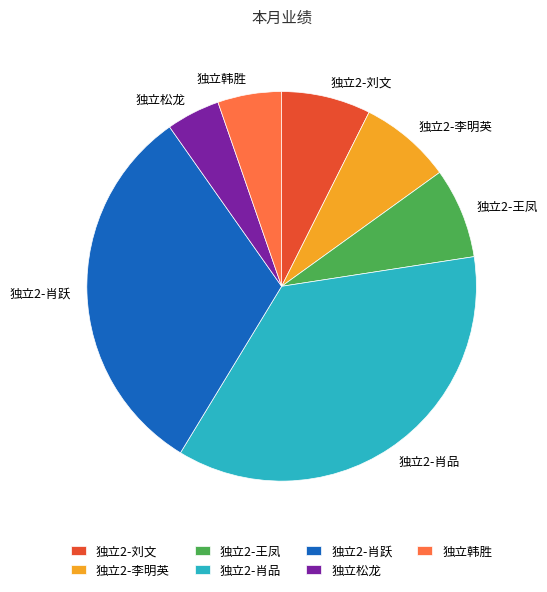

How many segments does this pie chart have?

7